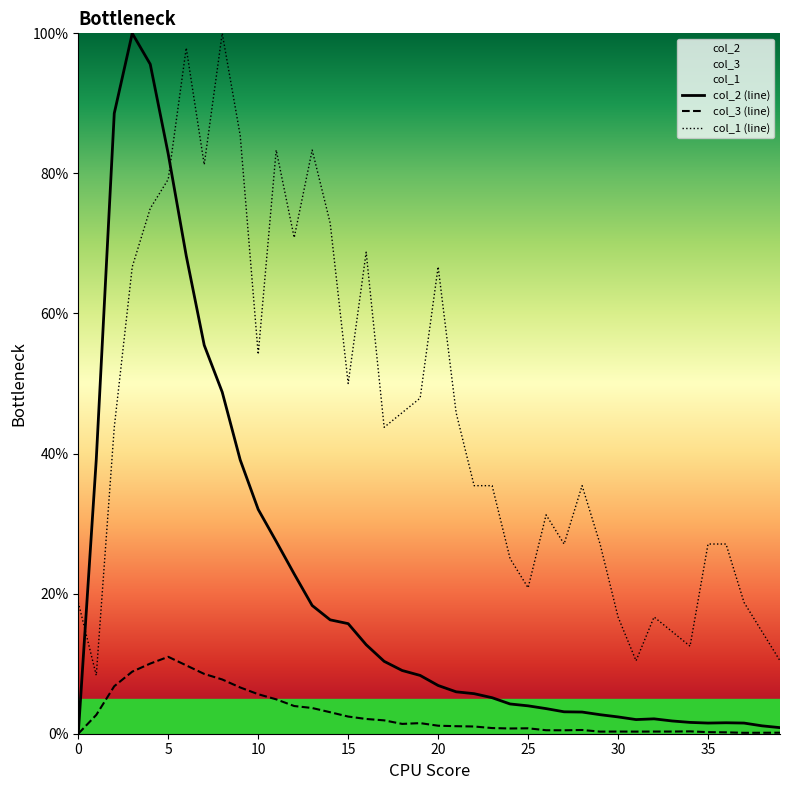

What is the value of the col_1 point at the 26th from the left?

20.8